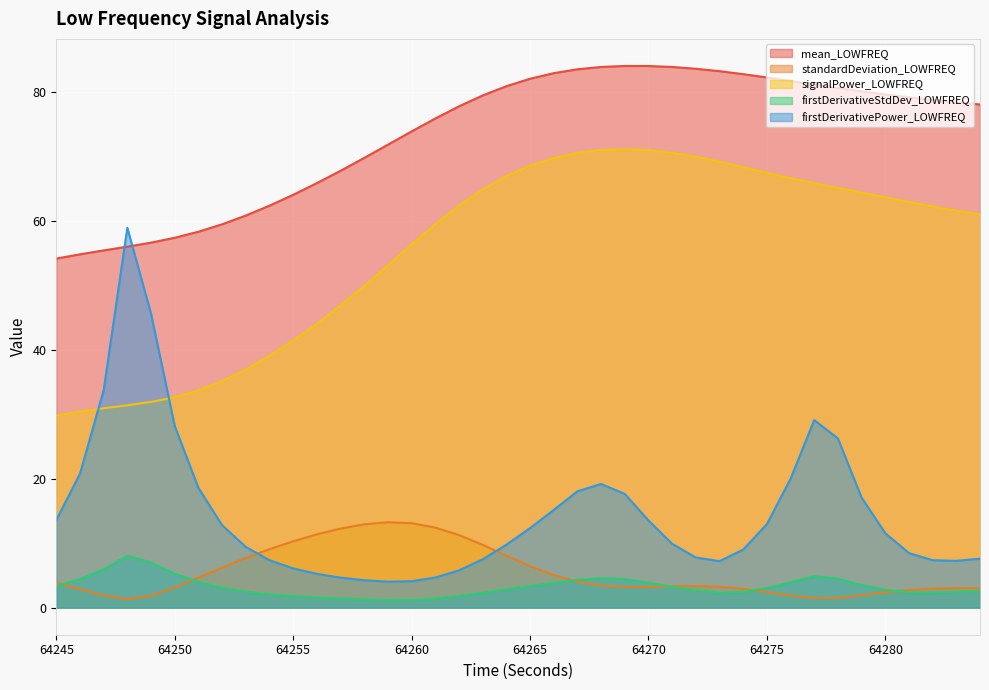

Does the chart display data point markers on the line(s)?

No